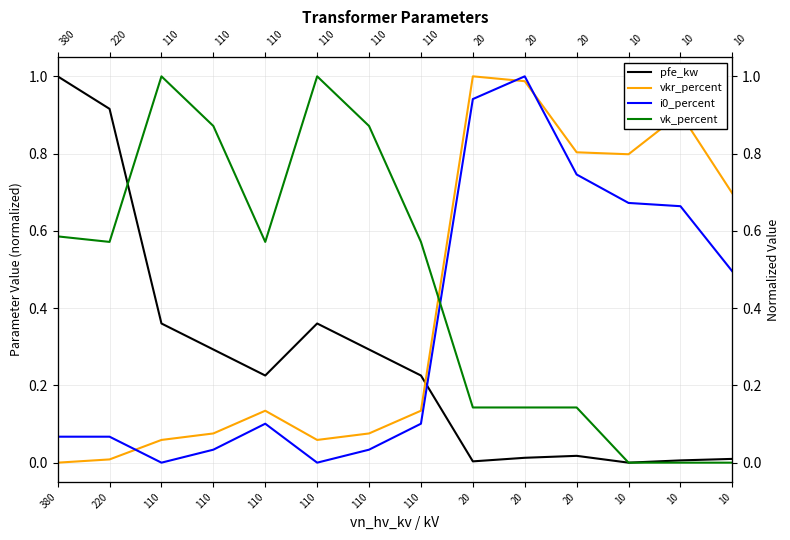

At which category is the sum across all series the highest?

20